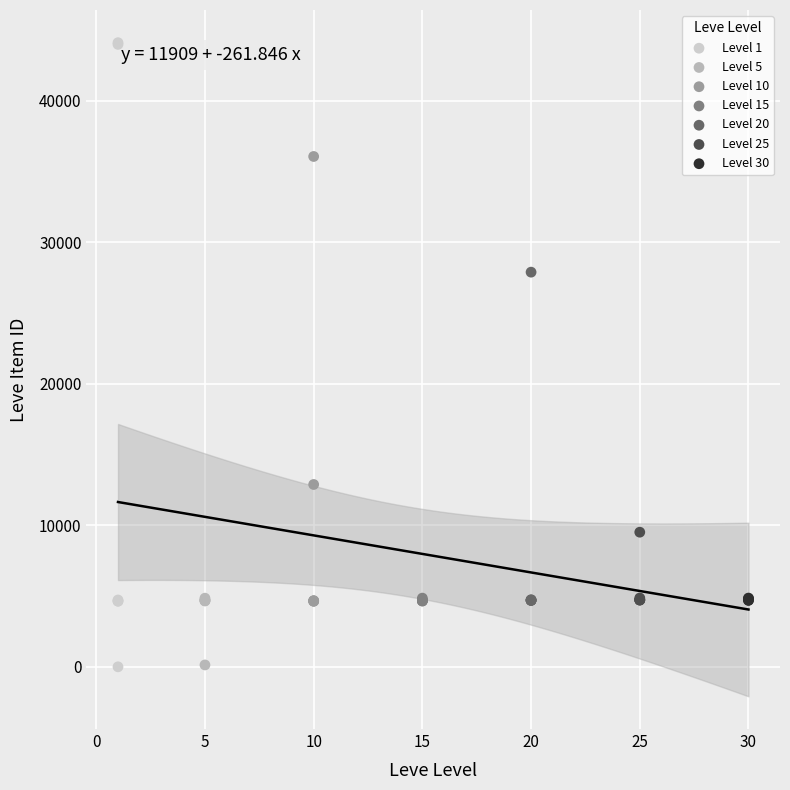

Which series contains the highest Y value?

Level 1